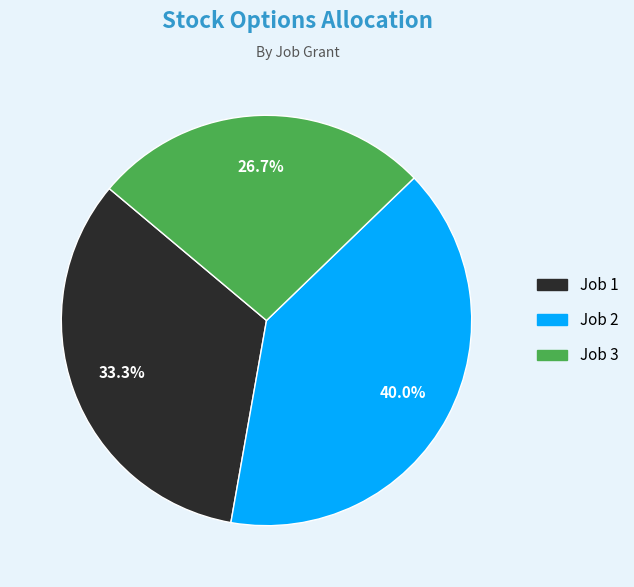

To the nearest percent, what percentage of the pie is Job 2?

40%